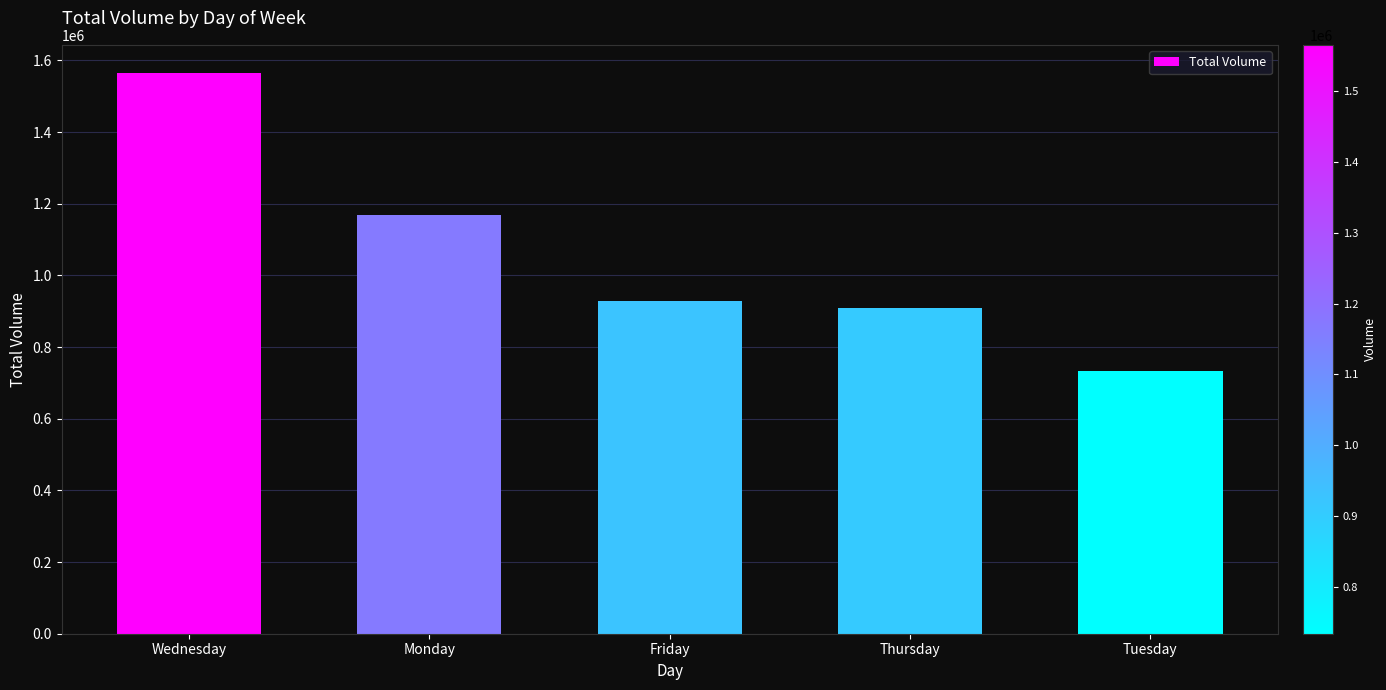

Reading left to right, transcribe all the data shown in this chart.

1565403	1168224	927883	908527	733749